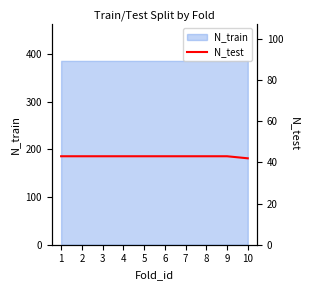

How many values are between 43 and 44?

9